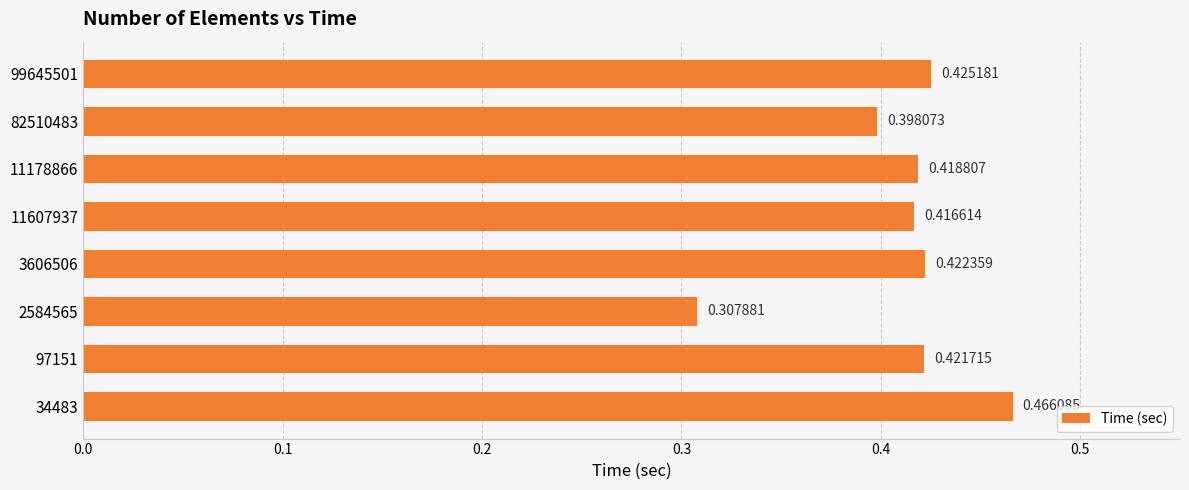

List the labels in order of value, smallest first.

2584565, 82510483, 11607937, 11178866, 97151, 3606506, 99645501, 34483